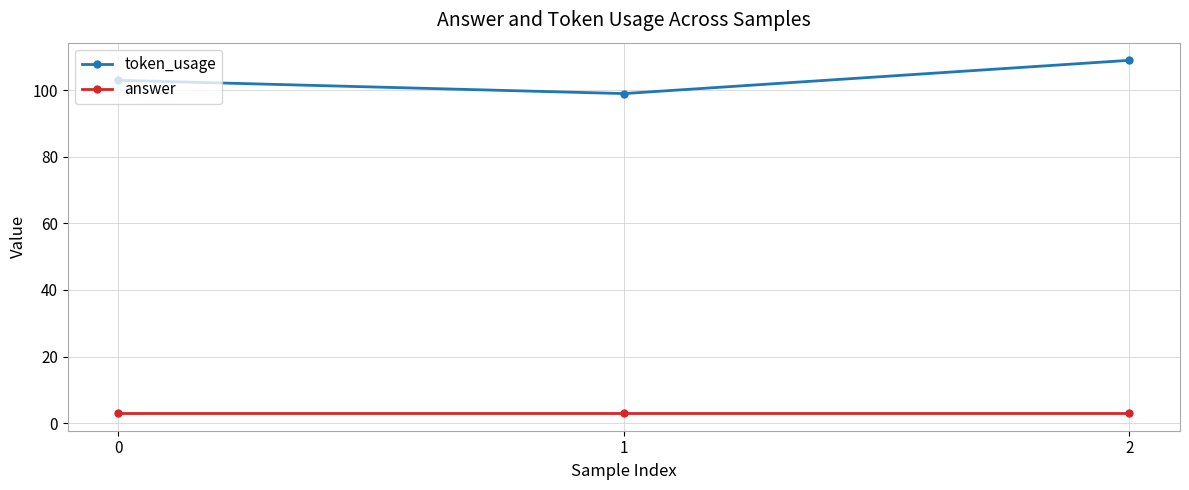

What is the difference between the maximum and minimum values in the token_usage series?

10